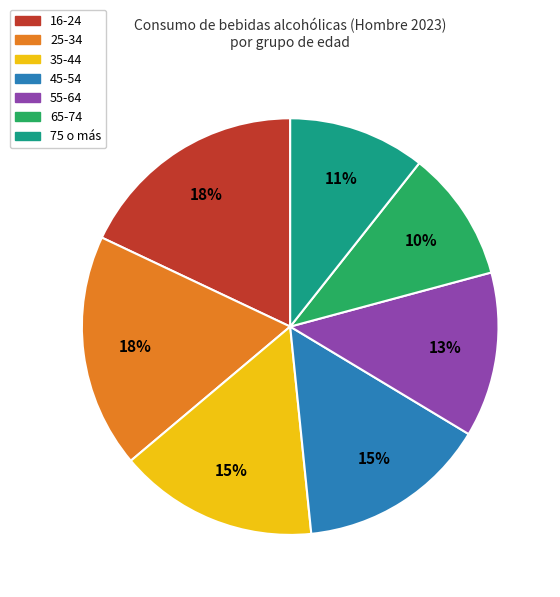

Does any single category account for the majority?

No